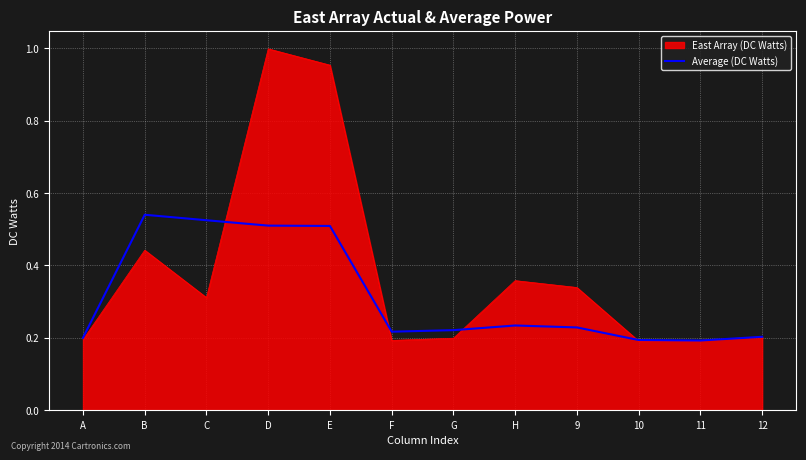

The value of East Array (DC Watts) at 10 is 0.2. True or false?

True